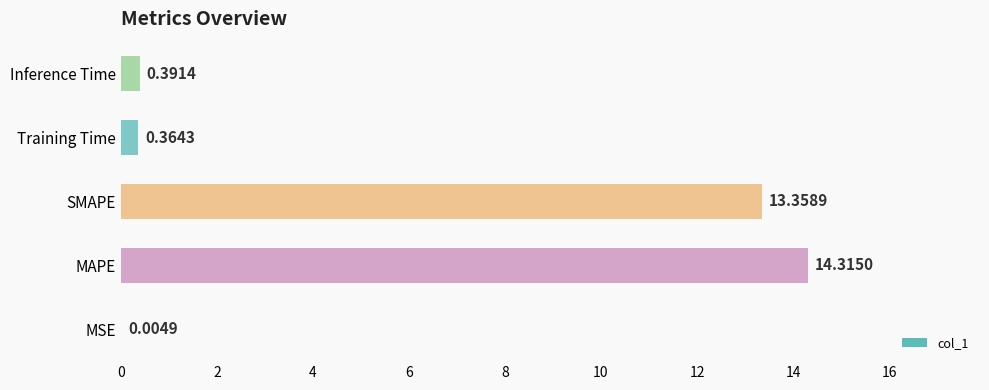

Where is the data nearest to the value 7?

SMAPE